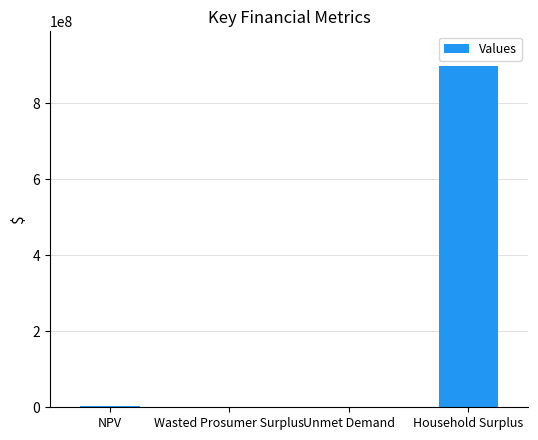

What is the sum of all values?

903497886.8